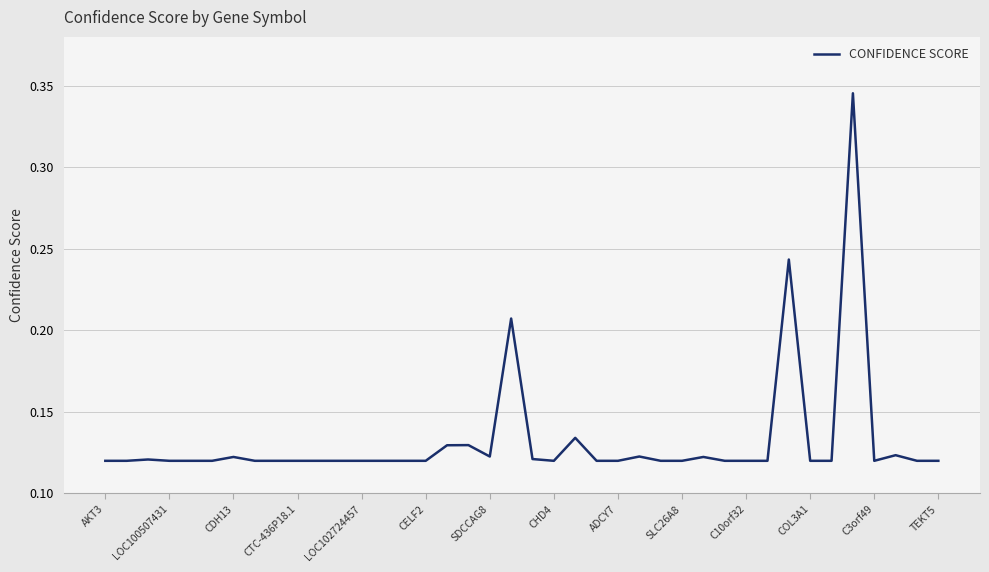

How many values are between 0 and 1?

40